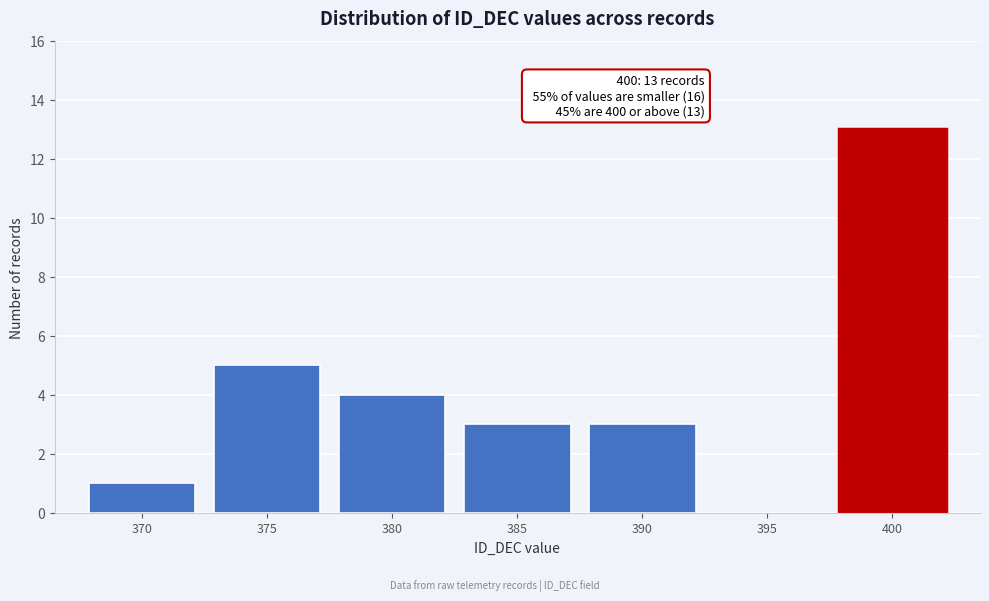

Reading right to left, what are all the values shown in this chart?

400=13	395=0	390=3	385=3	380=4	375=5	370=1